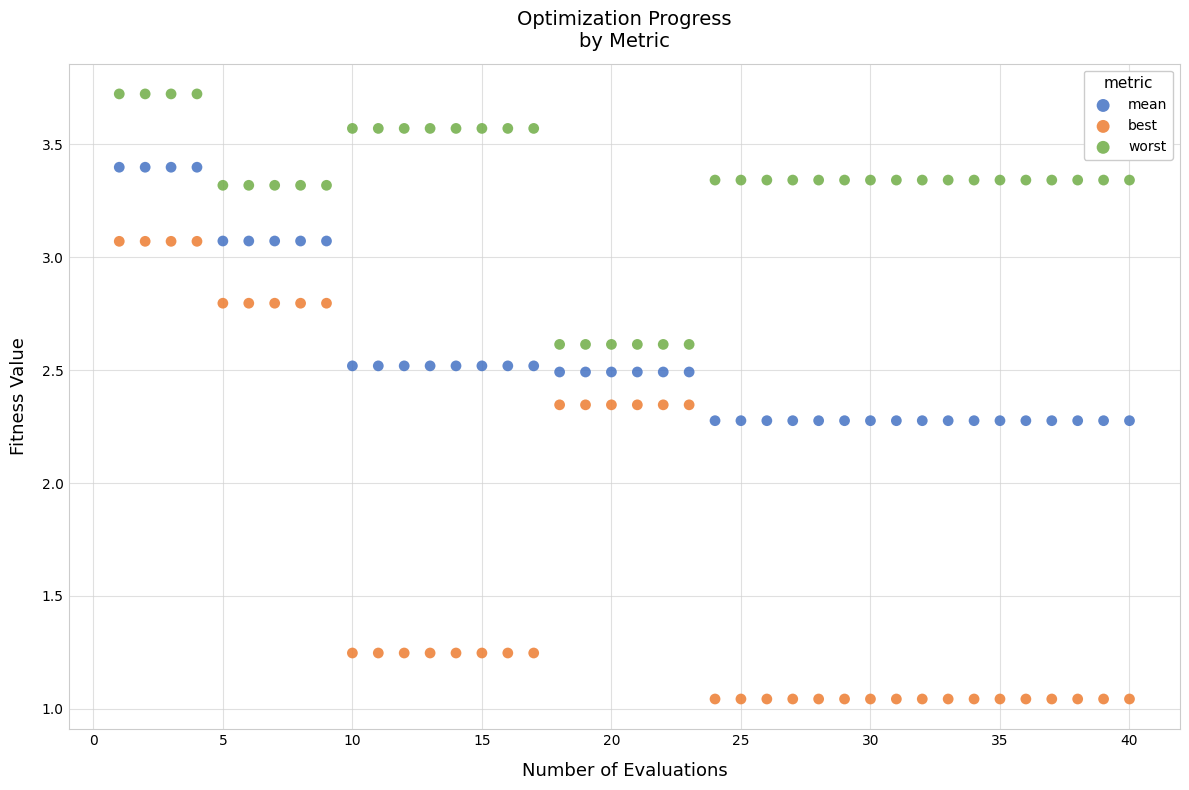

Which series reaches the maximum Y coordinate?

worst